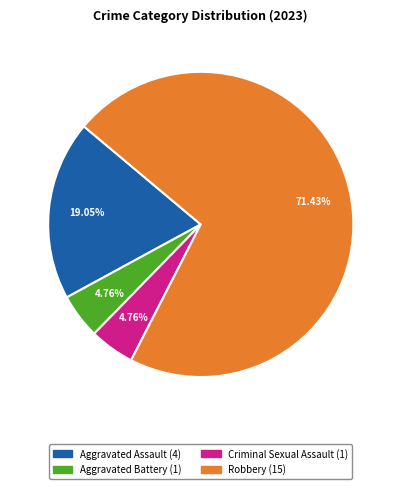

Which category has the biggest portion of the pie?

Robbery